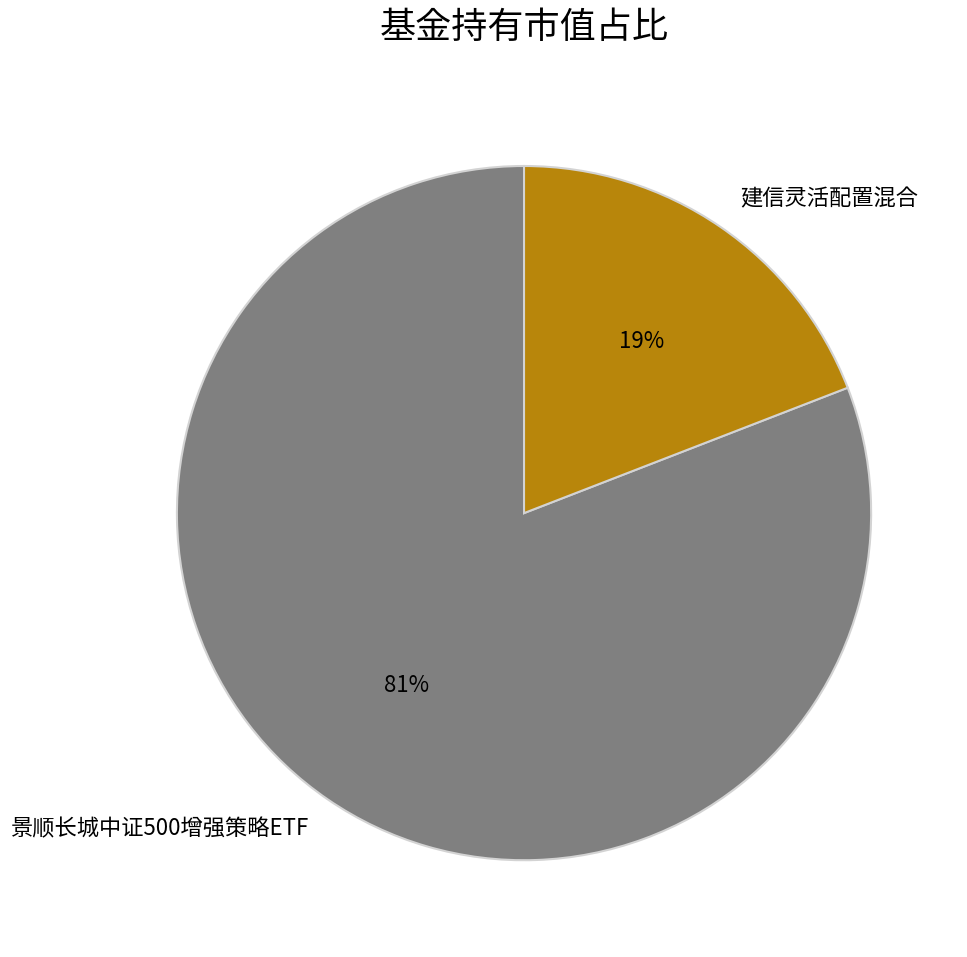

Rank the categories by value from highest to lowest.

景顺长城中证500增强策略ETF, 建信灵活配置混合